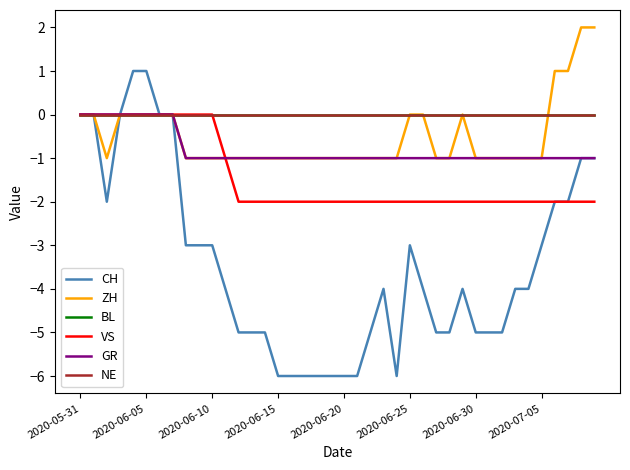

Does the chart have visible grid lines?

No